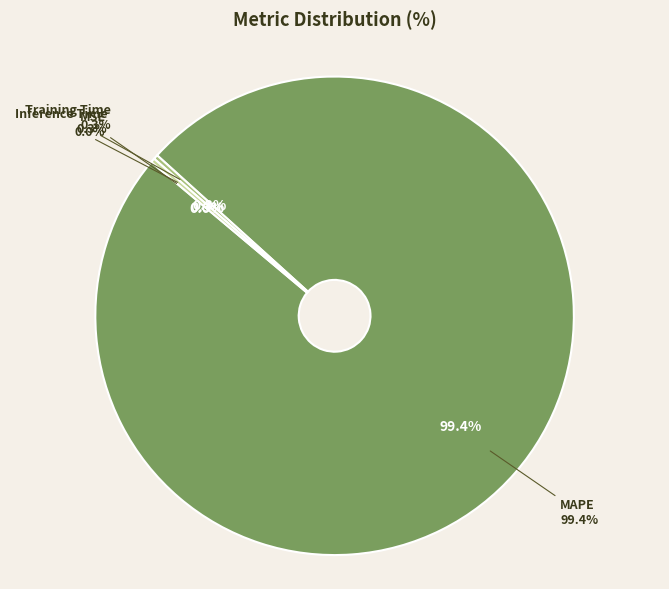

Is the sum of Training Time and MSE greater than half?

No